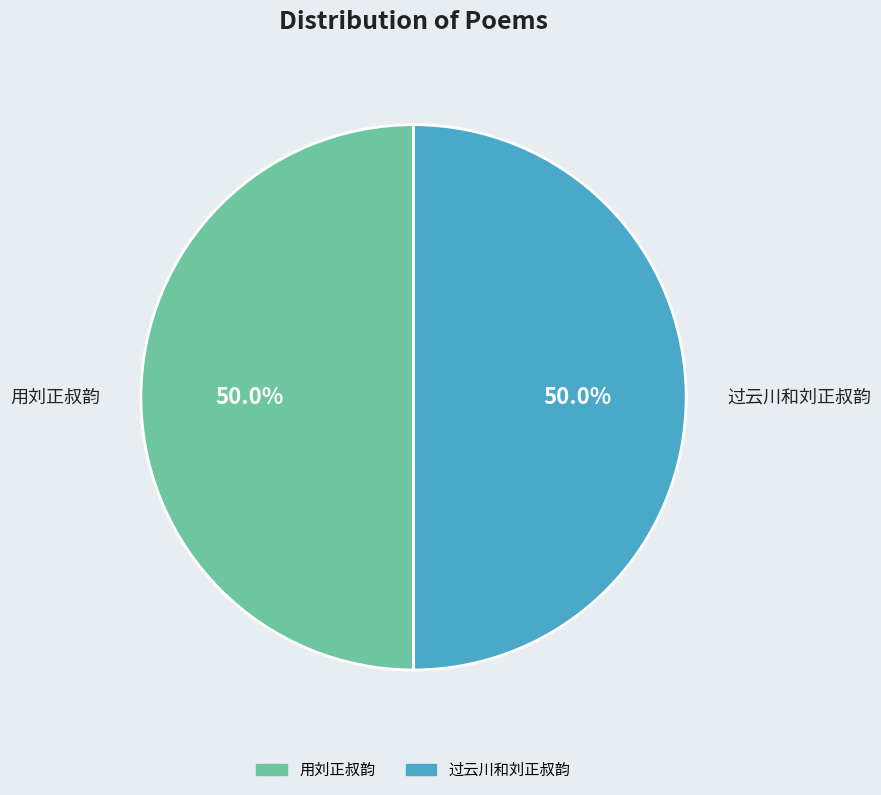

Combined, do 用刘正叔韵 and 过云川和刘正叔韵 account for over 50%?

Yes